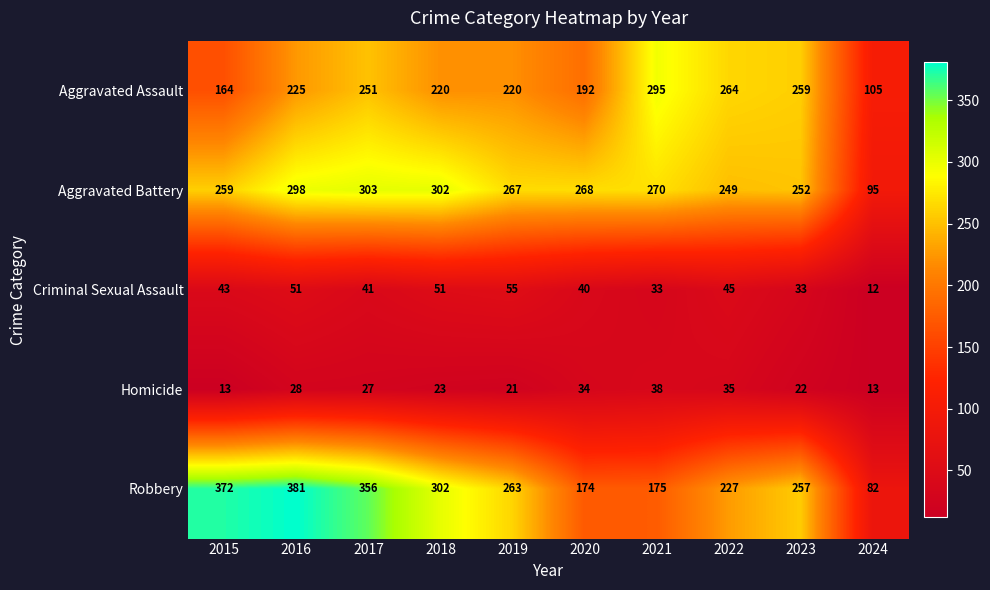

How many series are shown in this chart?

5